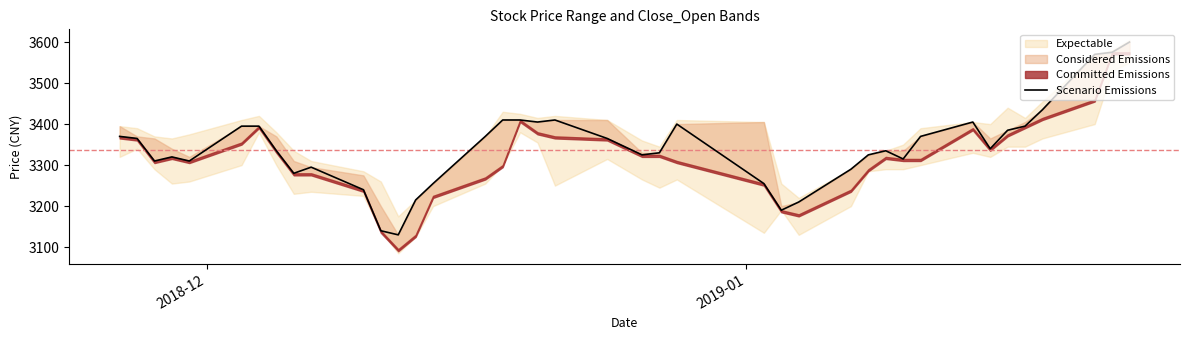

What is the minimum value shown in the chart?

3130